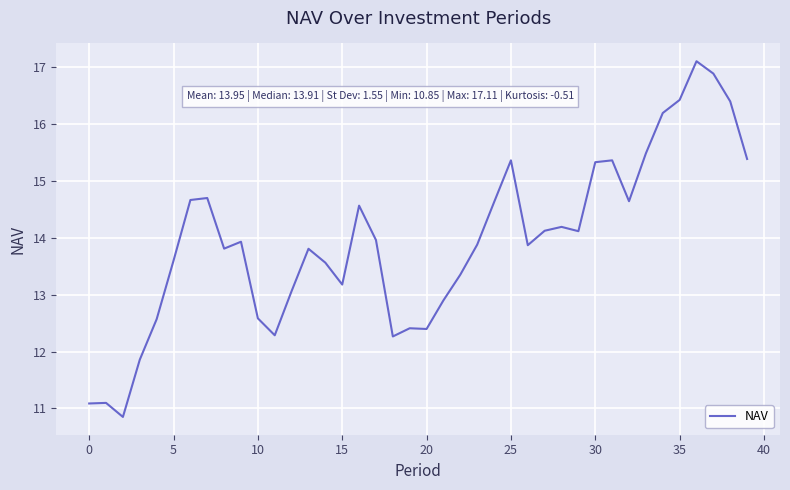

What is the difference between the maximum and minimum values?

6.3